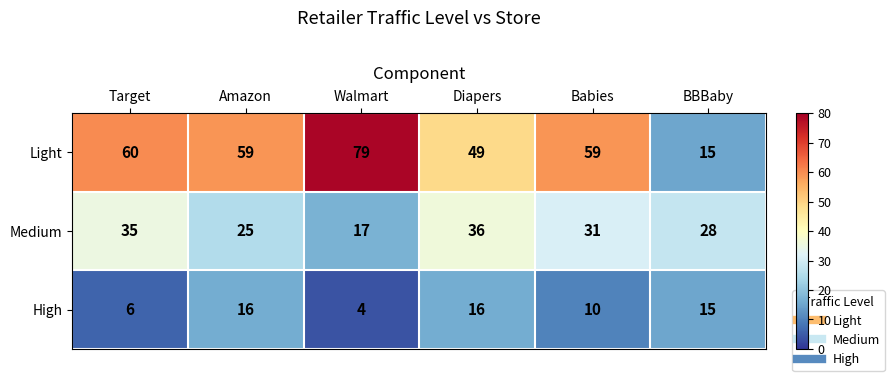

At which label does Medium first exceed 31?

Target